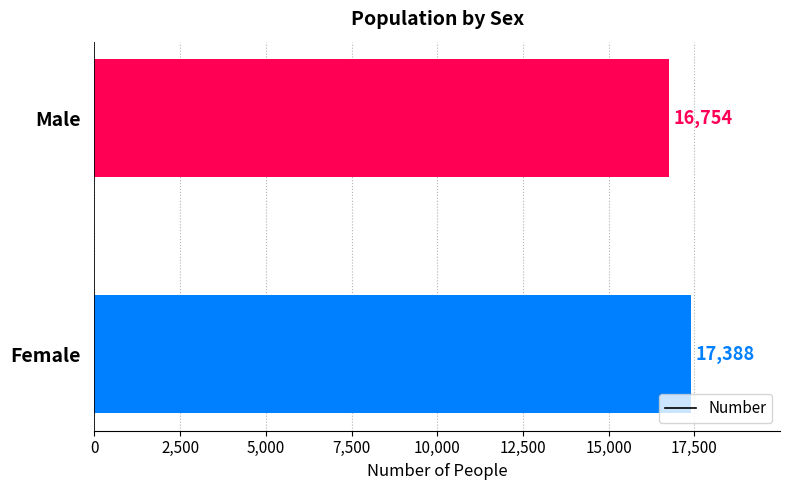

Rank the categories by value from highest to lowest.

Female, Male